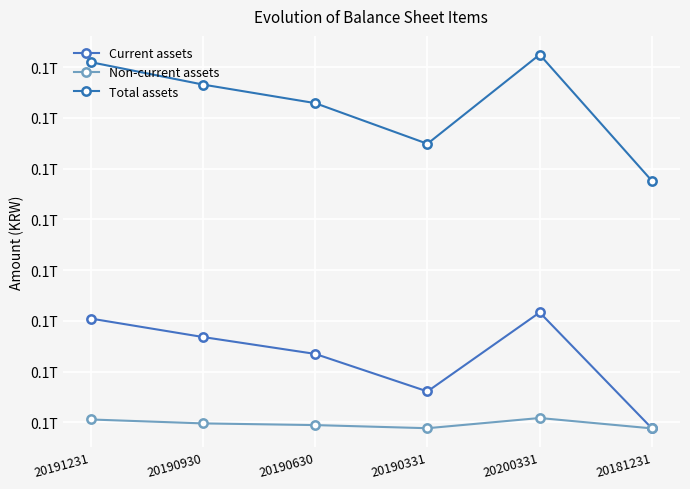

True or false: Non-current assets has more than 2 interior local peaks.

False